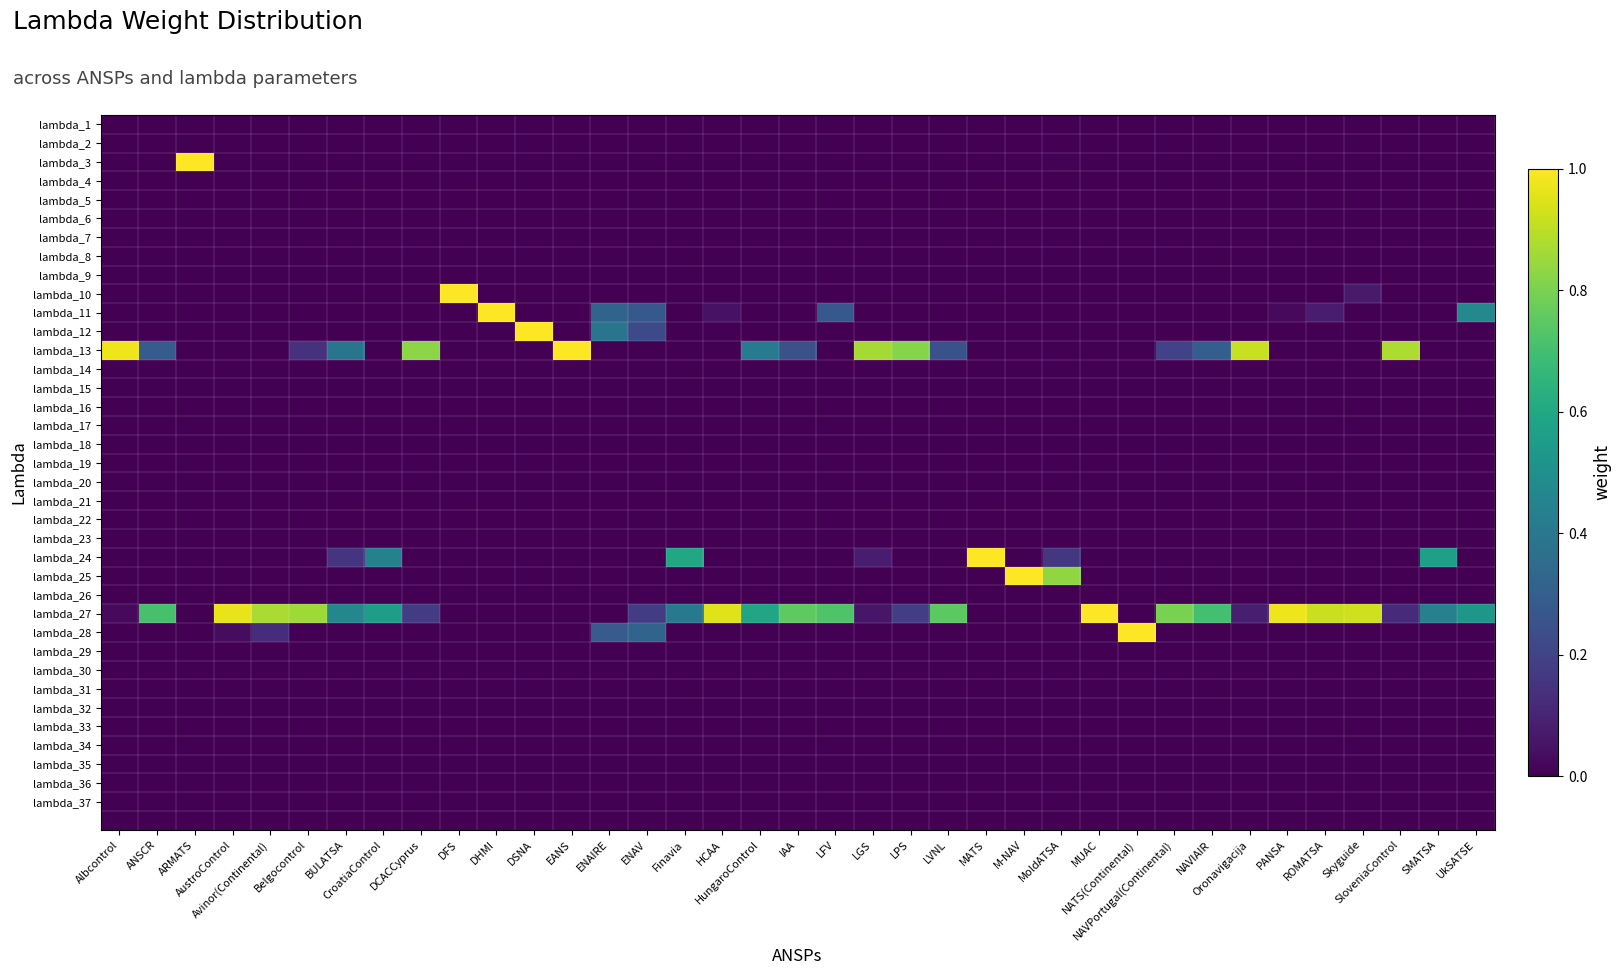

Between DSNA and LVNL, which is larger?

DSNA